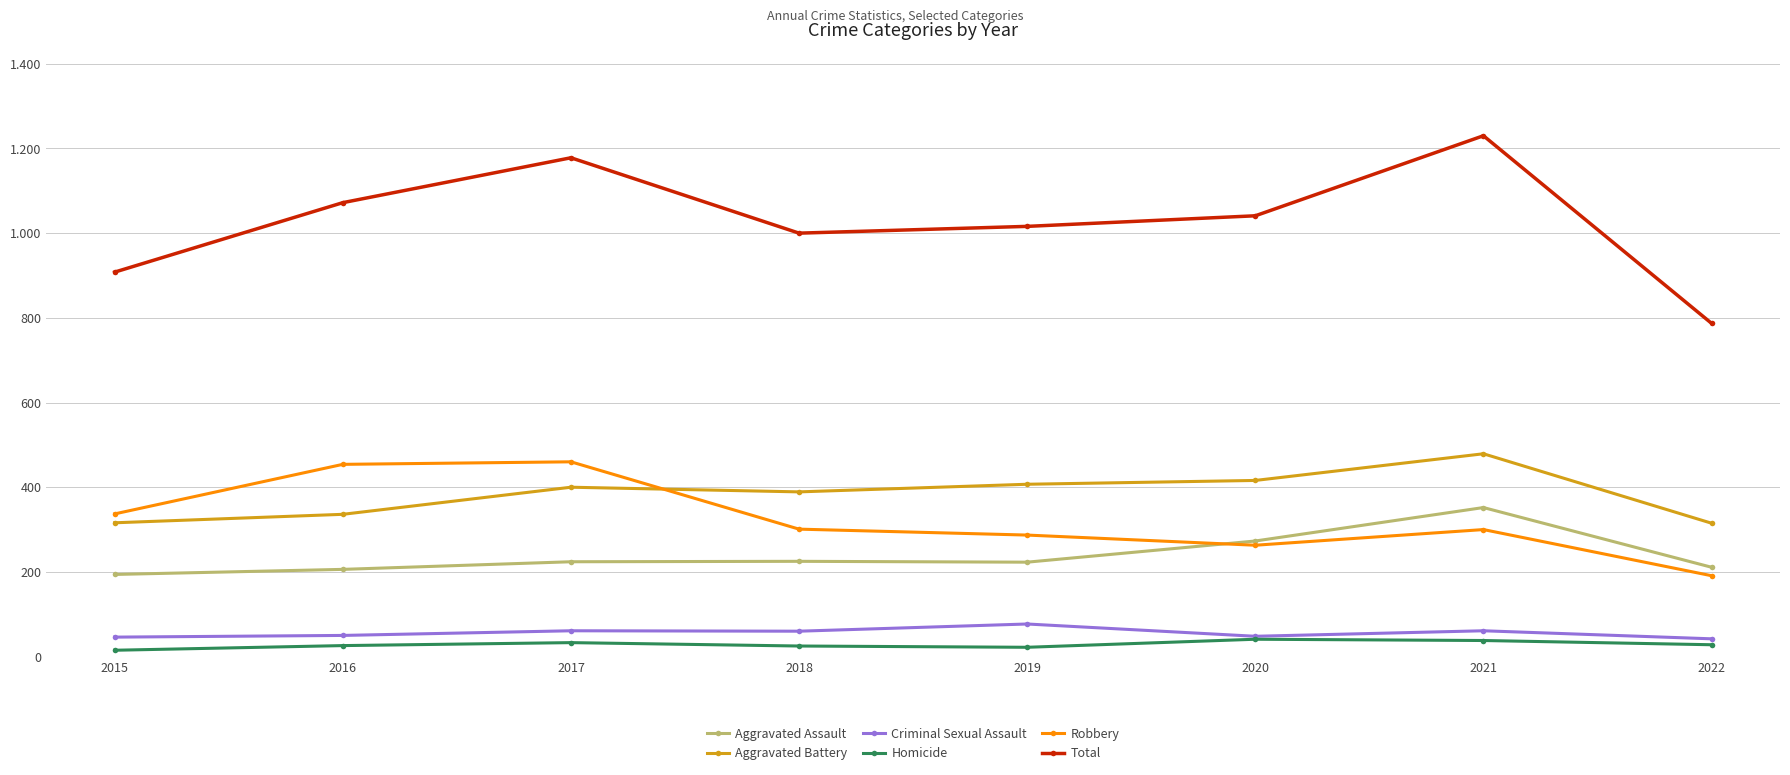

What value does the Total series have at 2017, to the nearest 5?

1180